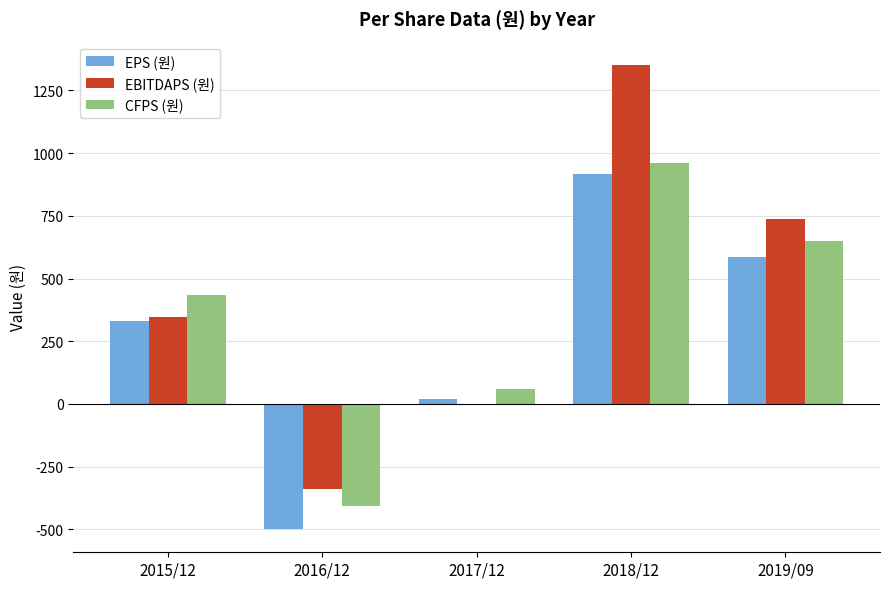

How many groups of bars are there?

5